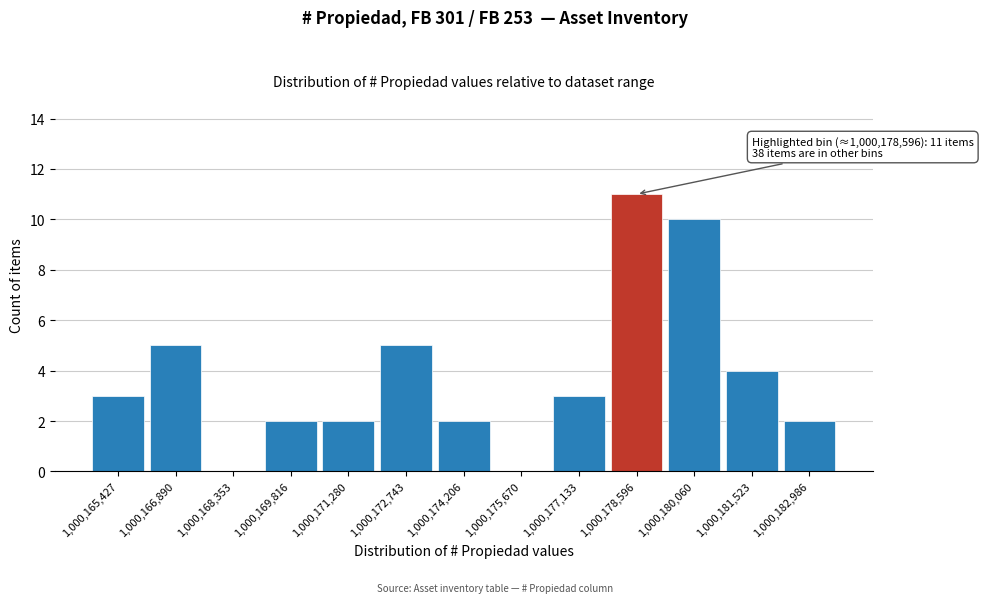

Reading left to right, extract all data points from this chart.

1,000,165,427=3	1,000,166,890=5	1,000,168,353=0	1,000,169,816=2	1,000,171,280=2	1,000,172,743=5	1,000,174,206=2	1,000,175,670=0	1,000,177,133=3	1,000,178,596=11	1,000,180,060=10	1,000,181,523=4	1,000,182,986=2